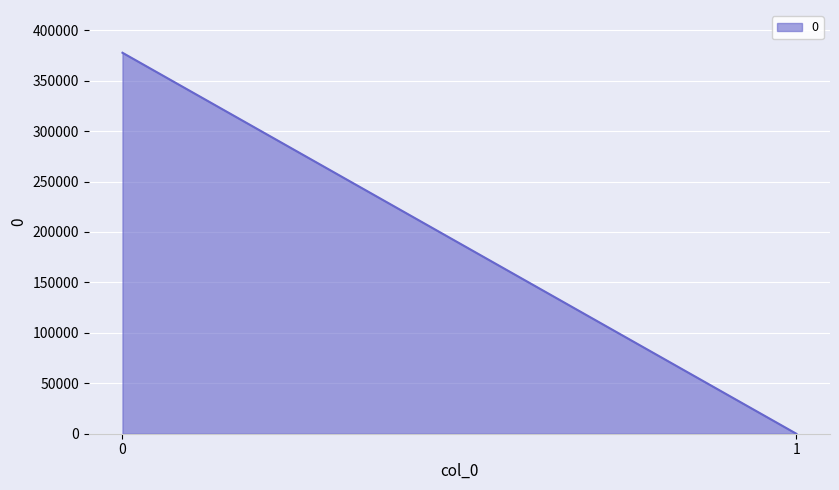

The chart shows a value of 0.0 at 1. True or false?

True